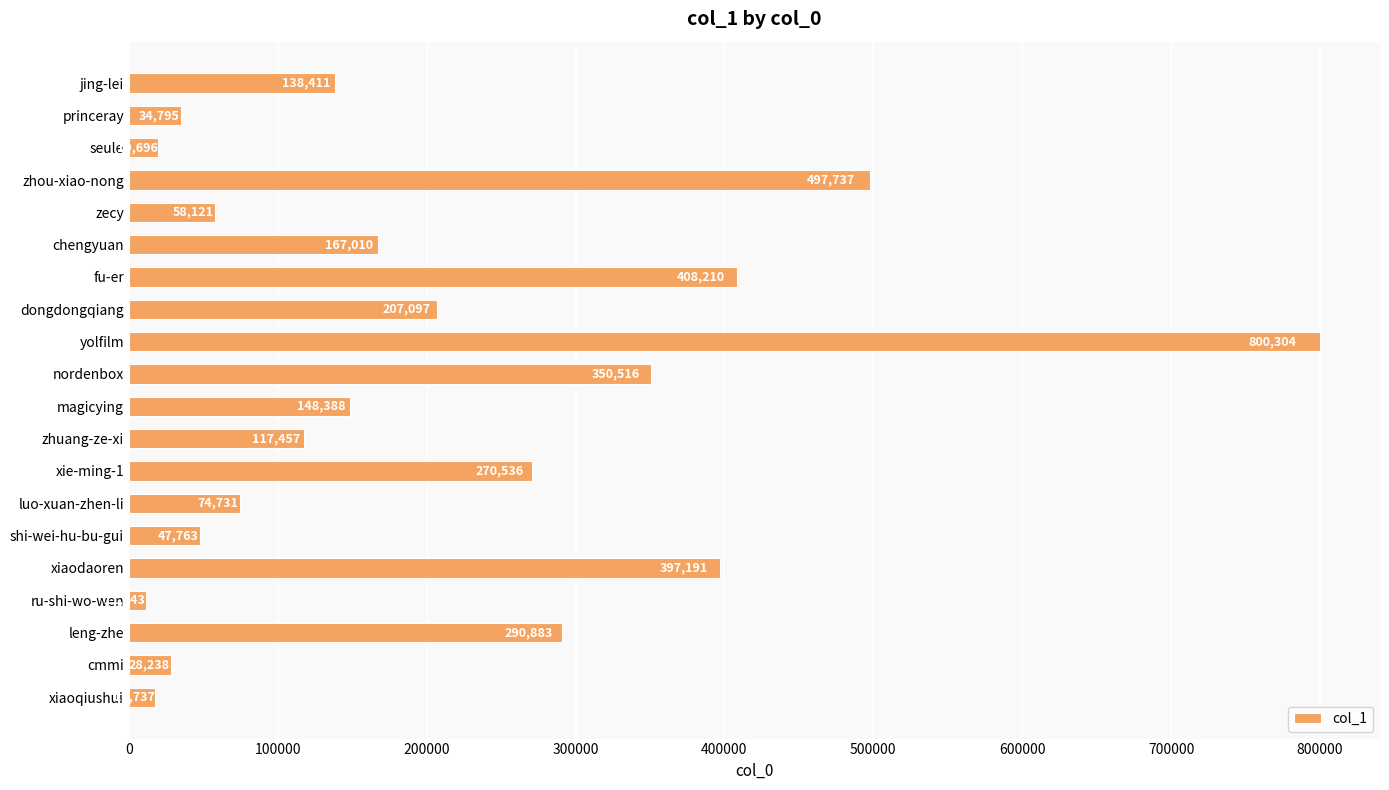

Are the bars grouped side by side (vs. stacked)?

No